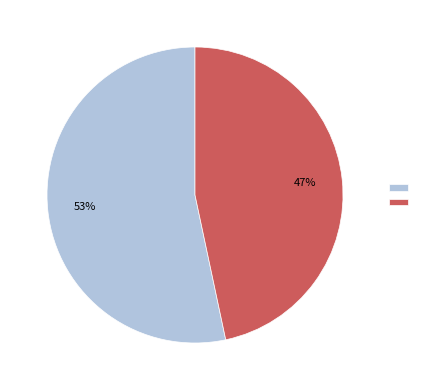

Is there any slice that represents more than half of the pie?

Yes